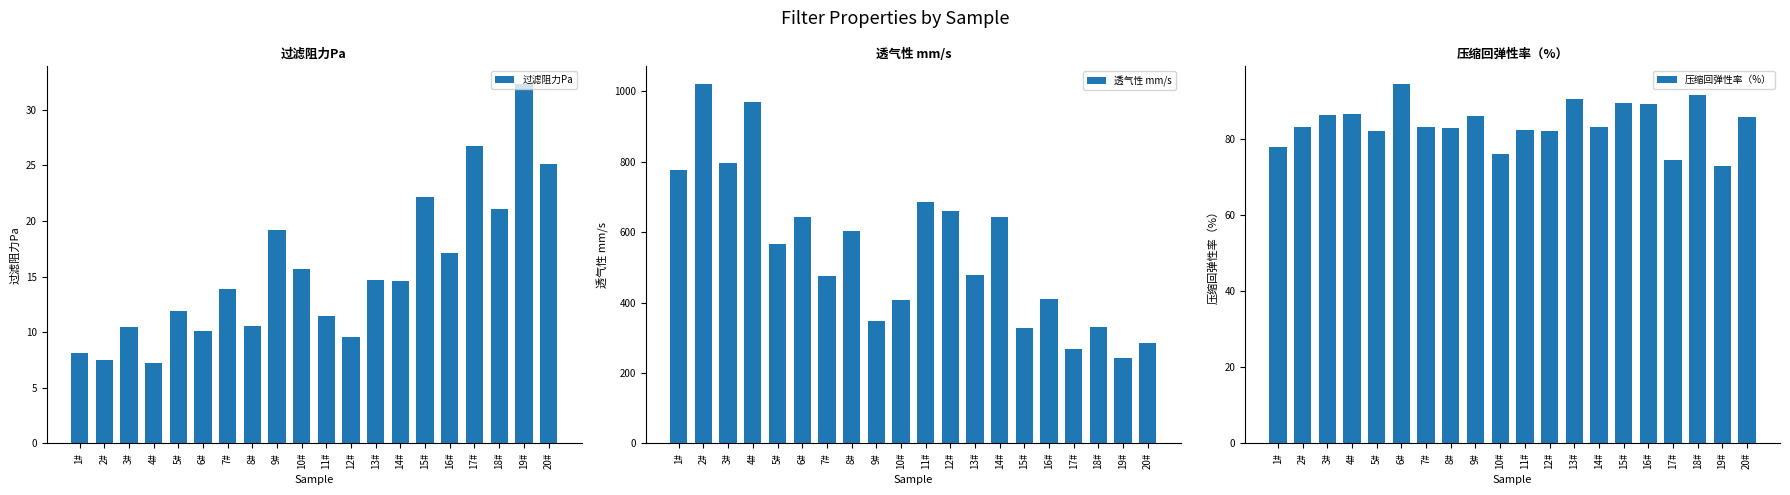

Between 6# and 14#, which series saw the biggest shift?

压缩回弹性率（%）